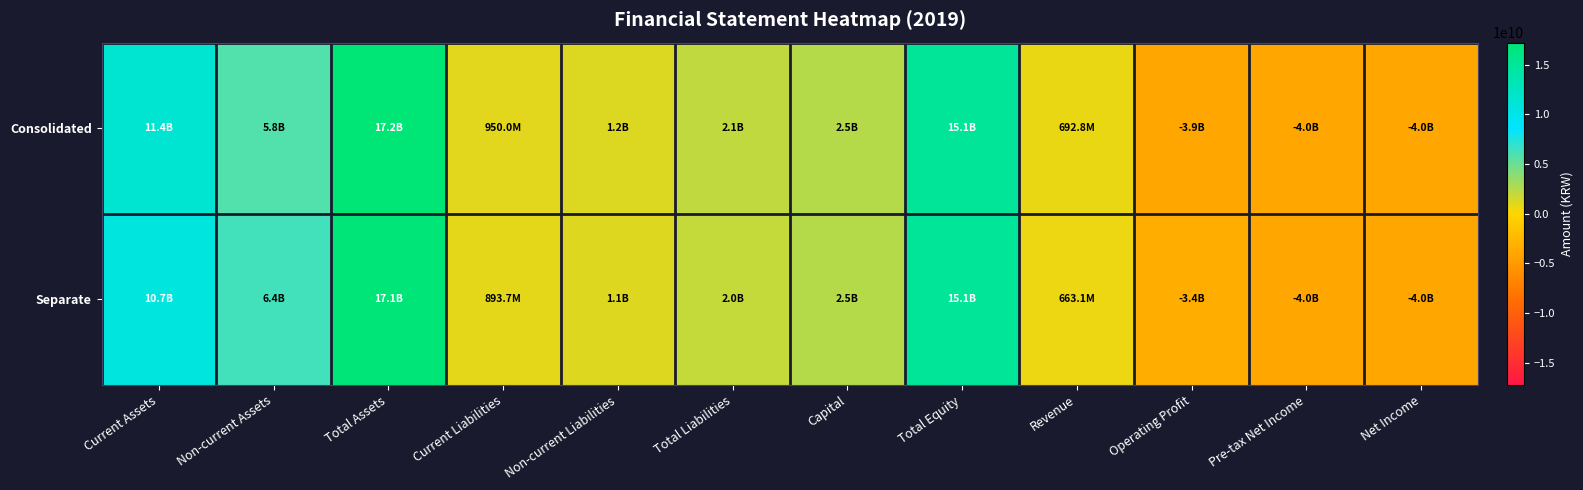

At which category is the sum across all series the highest?

Total Assets